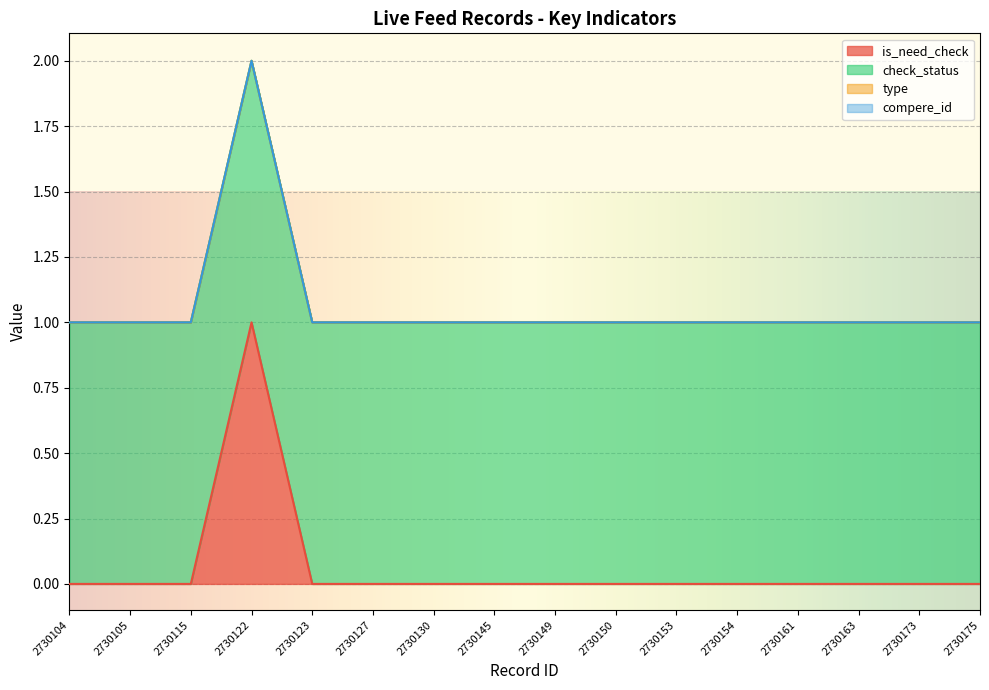

How many data points does each series have?

16